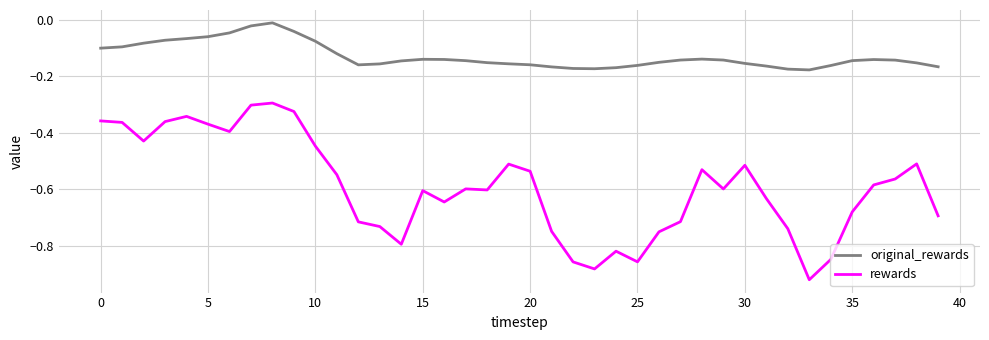

How many series are shown in this chart?

2